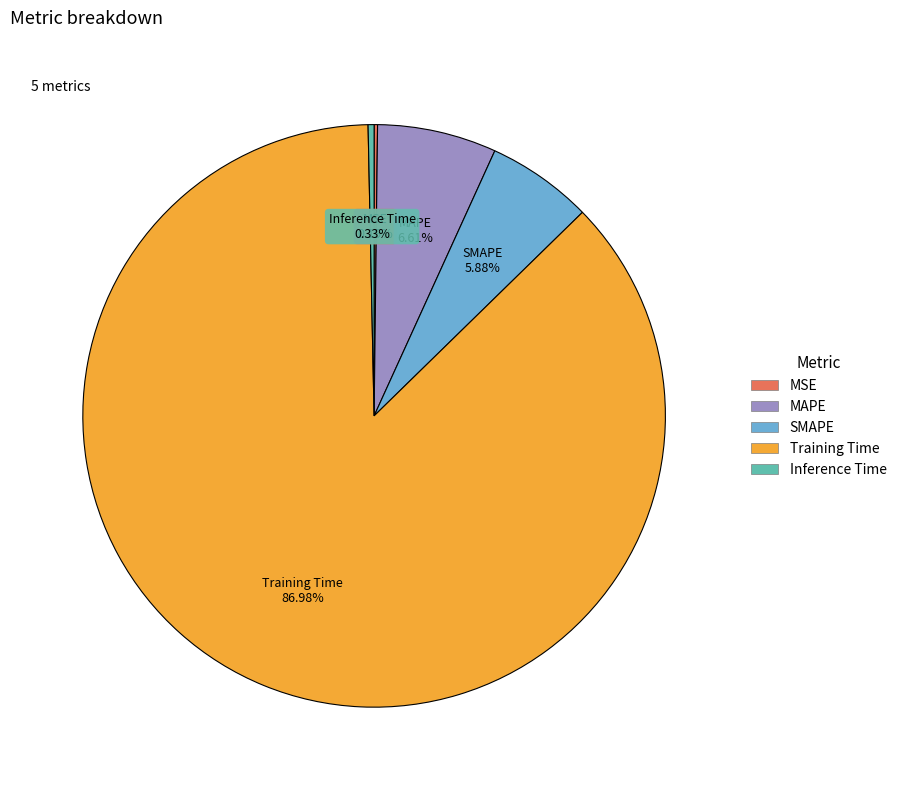

Does Training Time account for over 50% of the chart?

Yes